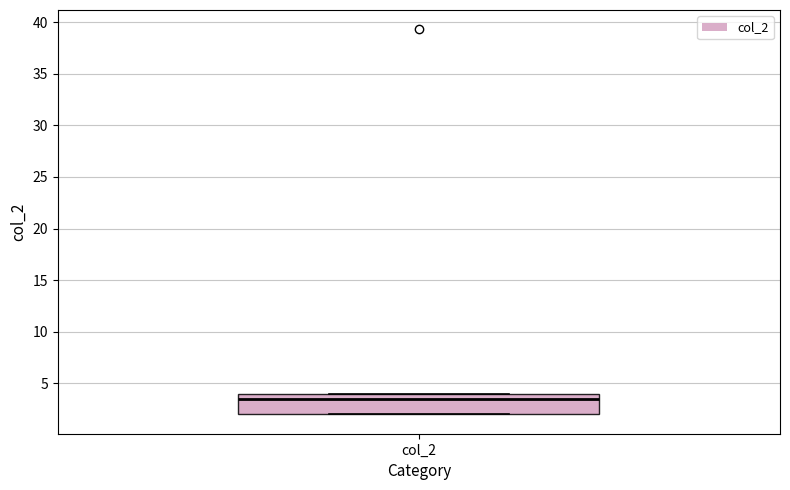

Transcribe this box plot: give where the median line is, the range the box spans, and where the two whiskers end, as read against the y-axis. The values are not printed on the chart, so give them approximately, as read against the axis.

median 3.5, box 2.0 to 4.0, whiskers 2.0 to 4.0